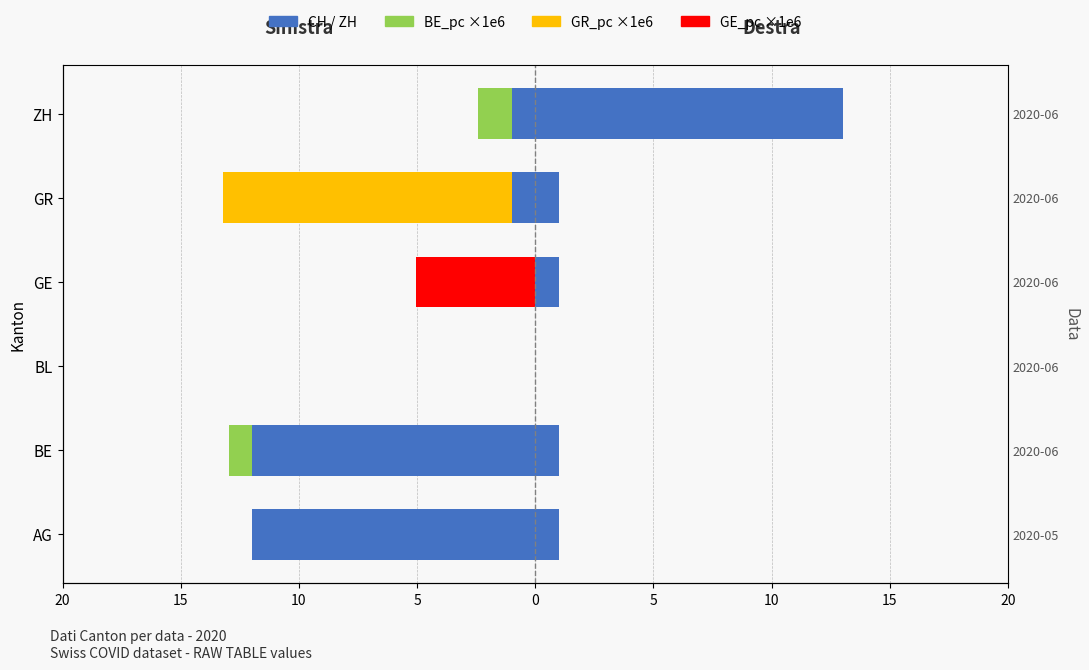

Which series has the widest spread of values?

ZH (total)